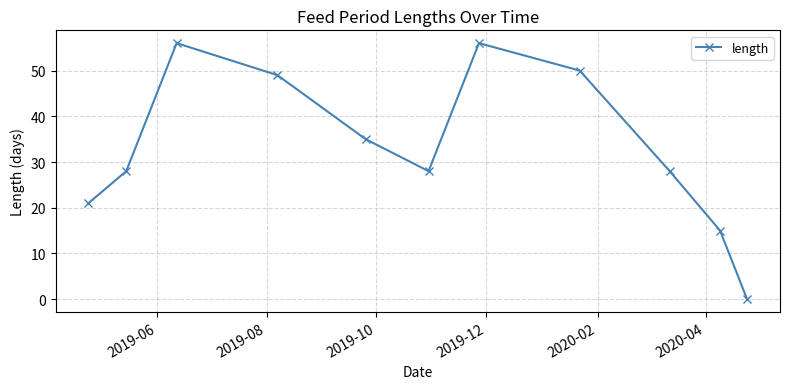

What is the greatest value displayed?

56